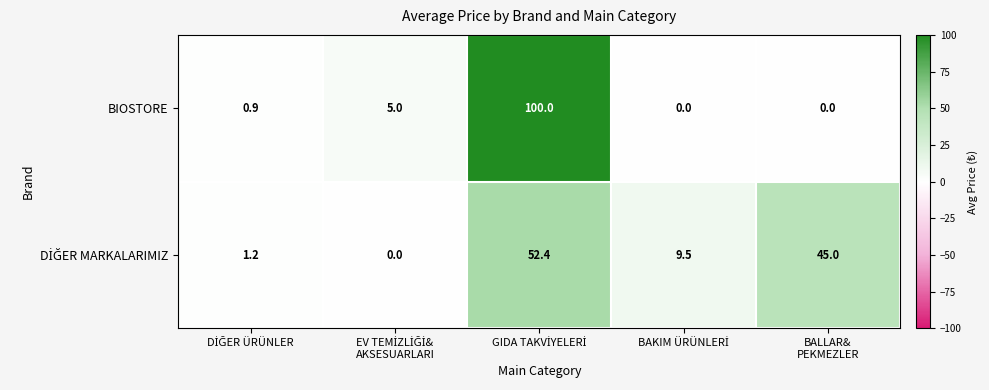

Which series has the largest range (max minus min)?

BIOSTORE